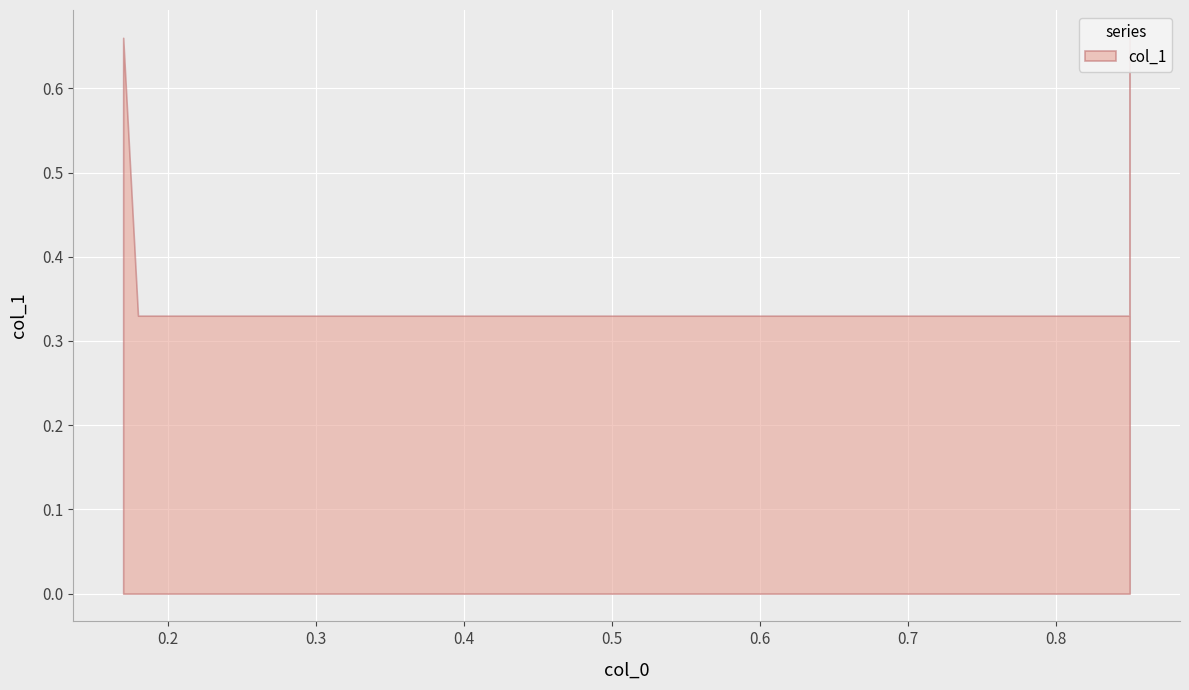

What is the value of the 4th point from the left?

0.7